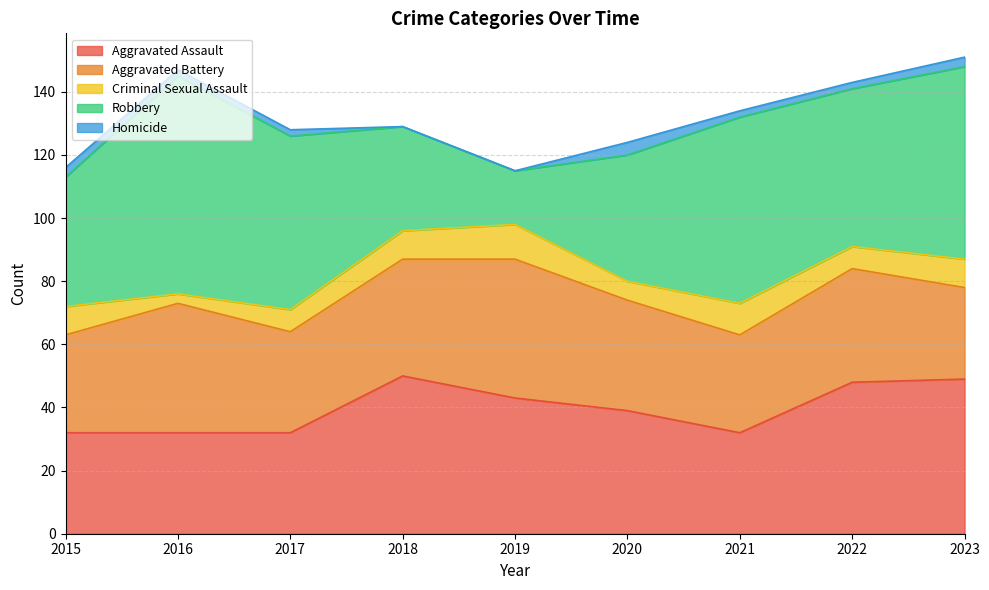

At which category does Homicide reach its first local peak?

2020